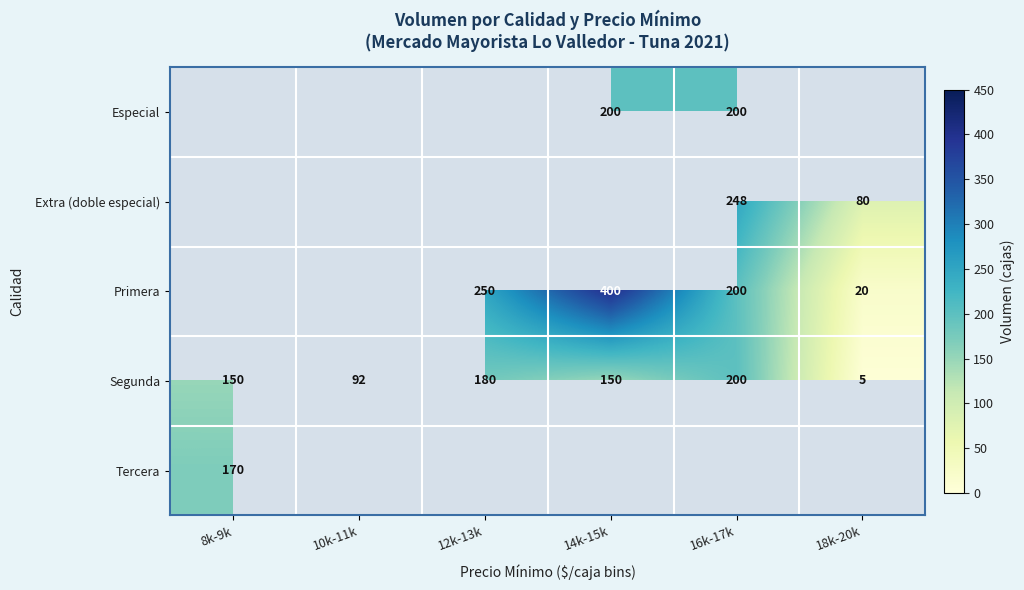

Is it true that Segunda equals 150 at 8k-9k?

True